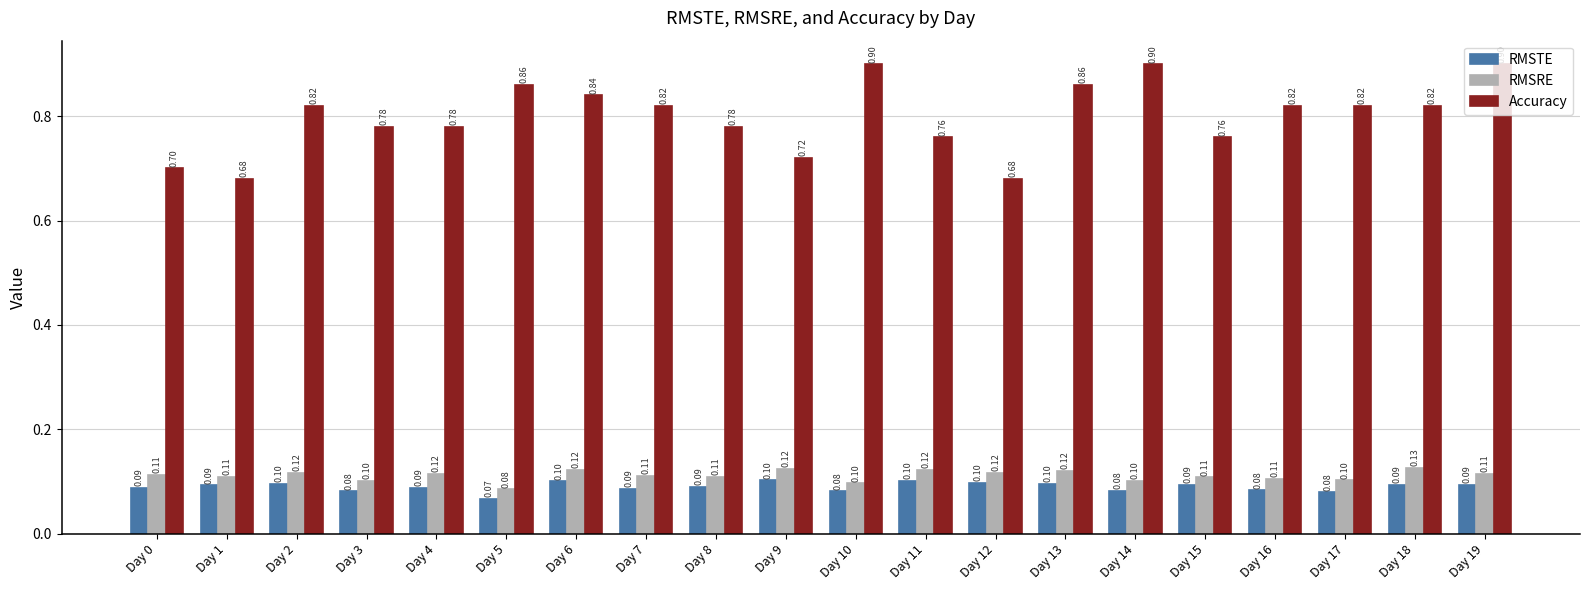

What is the spread (max minus min) of values at Day 4?

0.7